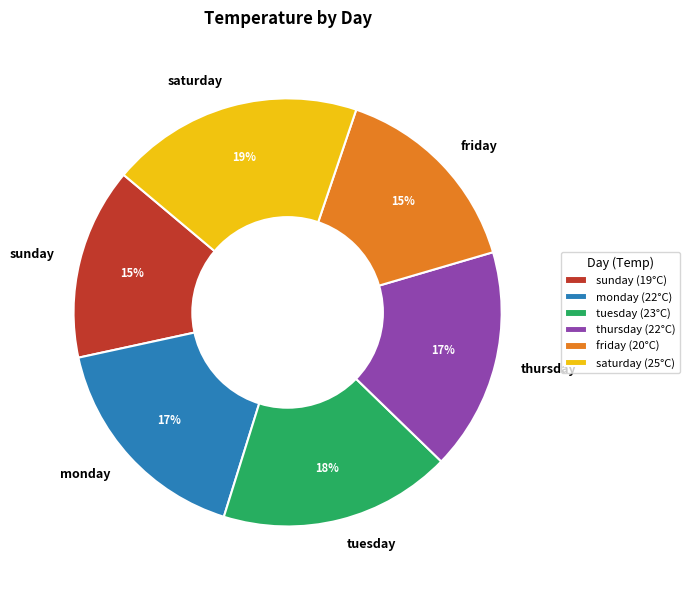

Between friday and tuesday, which is larger?

tuesday